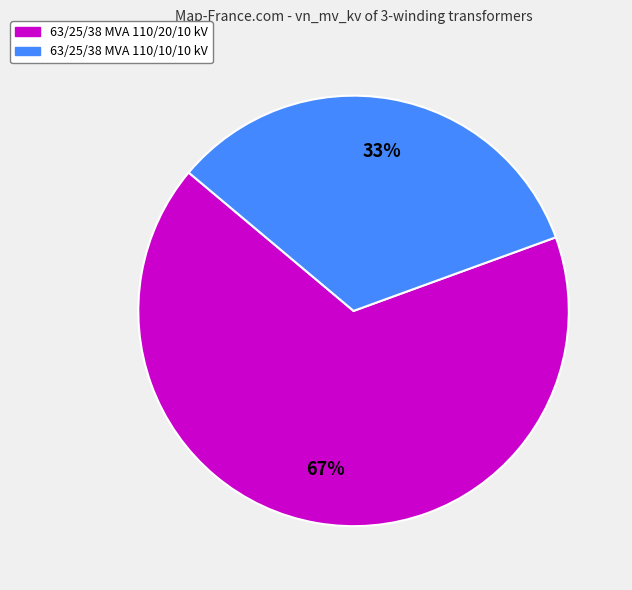

Approximately how many times larger is the value at 63/25/38 MVA 110/20/10 kV compared to 63/25/38 MVA 110/10/10 kV?

2.0